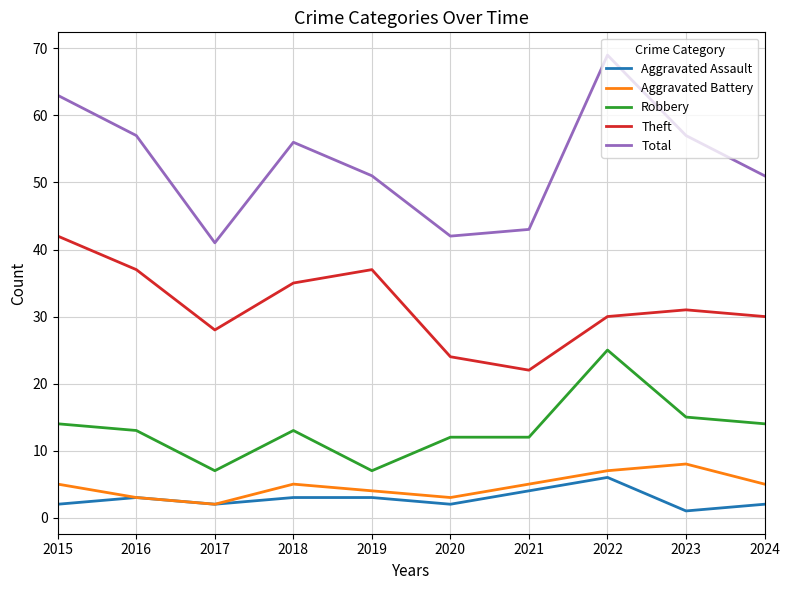

What is the total value across all series at 2017?

80